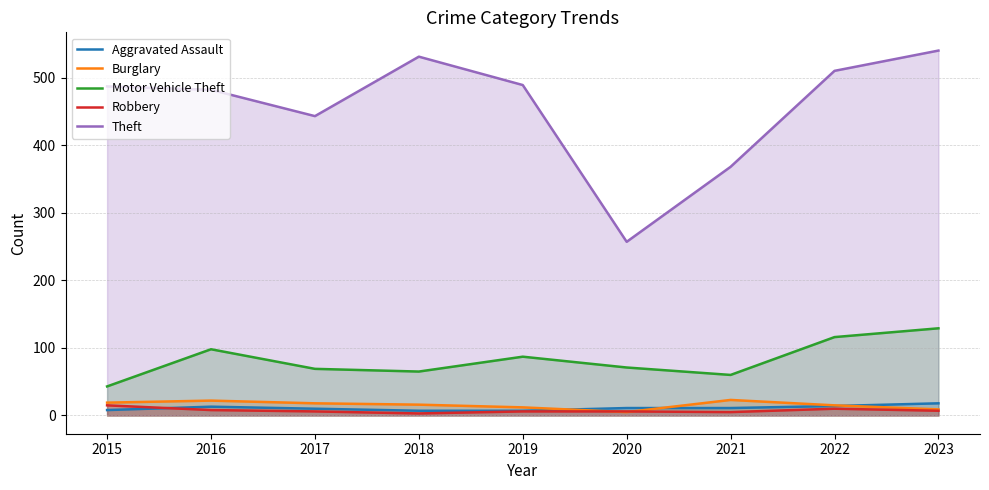

Reading right to left, extract all data points from this chart.

Aggravated Assault: 2023=18	2022=14	2021=11	2020=11	2019=7	2018=7	2017=10	2016=13	2015=8
Burglary: 2023=9	2022=15	2021=23	2020=5	2019=12	2018=16	2017=18	2016=22	2015=19
Motor Vehicle Theft: 2023=129	2022=116	2021=60	2020=71	2019=87	2018=65	2017=69	2016=98	2015=43
Robbery: 2023=7	2022=10	2021=5	2020=6	2019=6	2018=3	2017=6	2016=8	2015=15
Theft: 2023=540	2022=510	2021=368	2020=257	2019=489	2018=531	2017=443	2016=482	2015=487